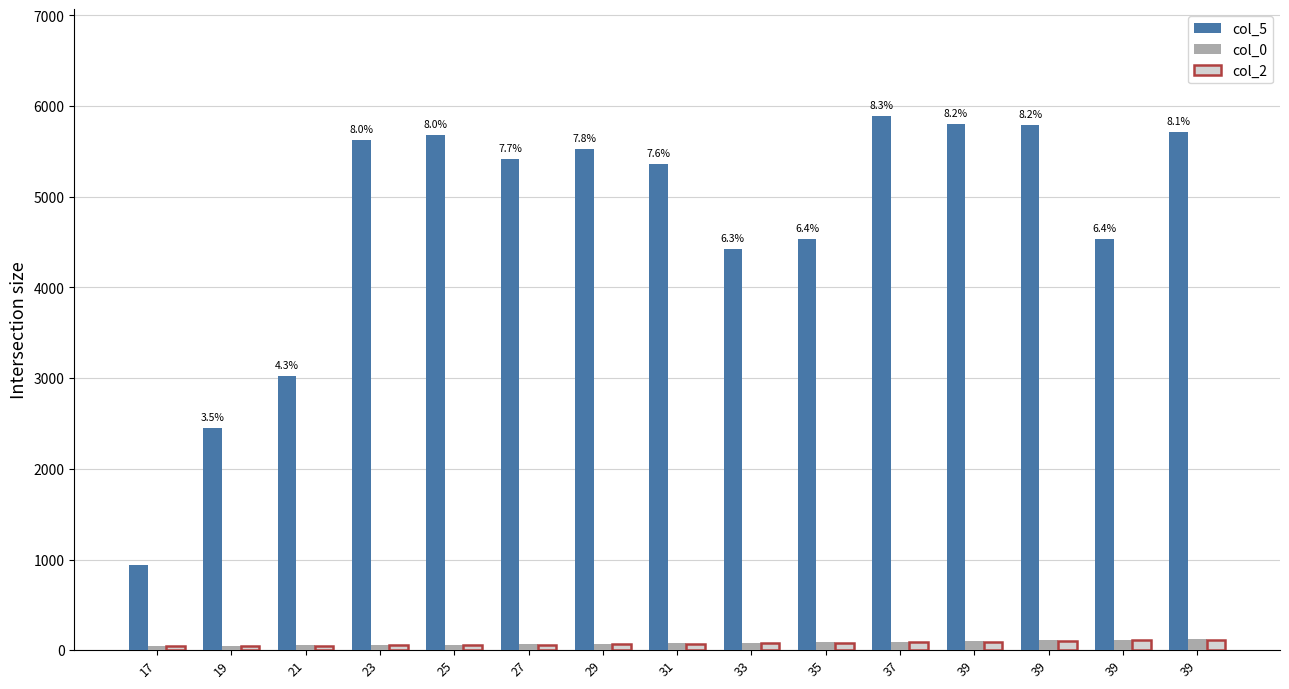

What is the sum of the col_5 values at 37 and 19?

8336.8